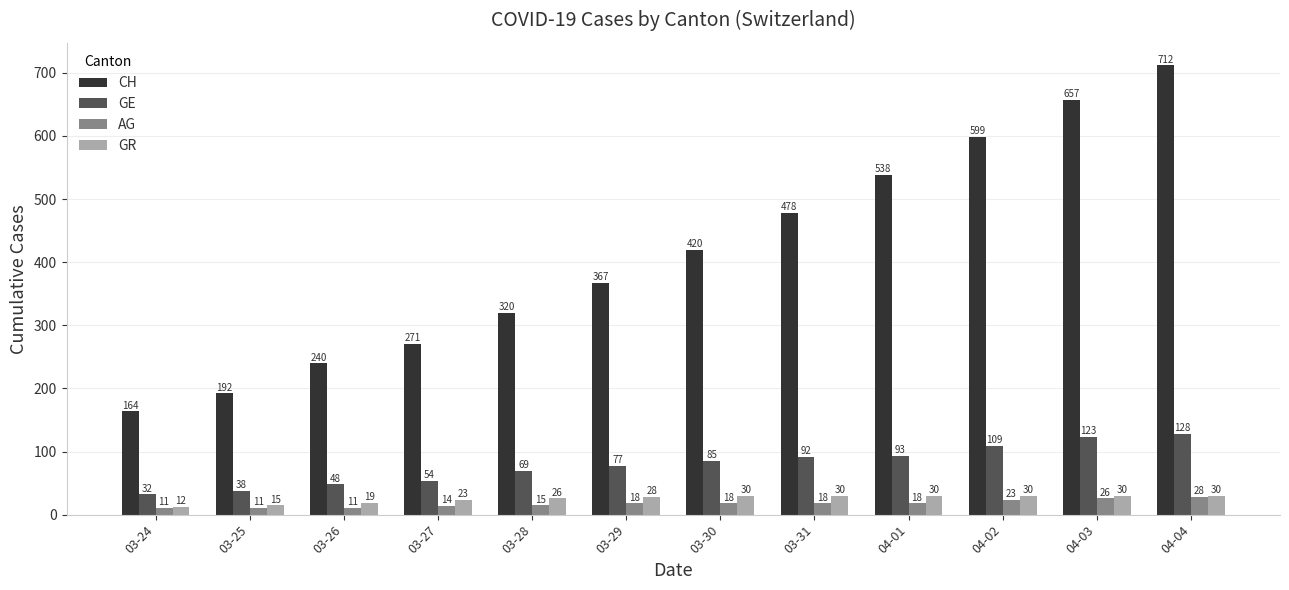

True or false: GE has a value of 123 at 03-31.

False